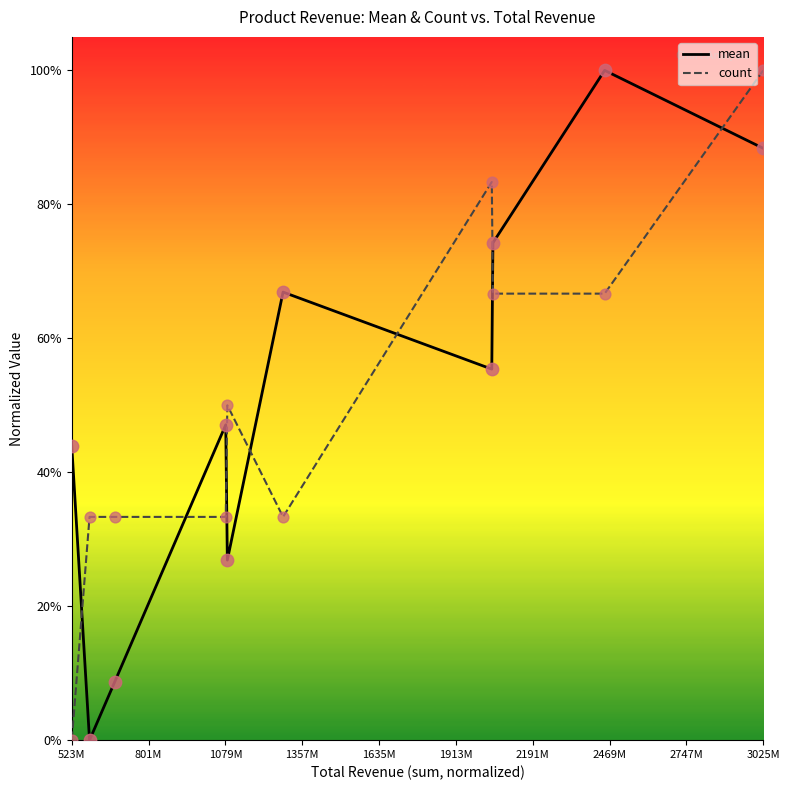

Which series has the widest spread of Y values?

mean